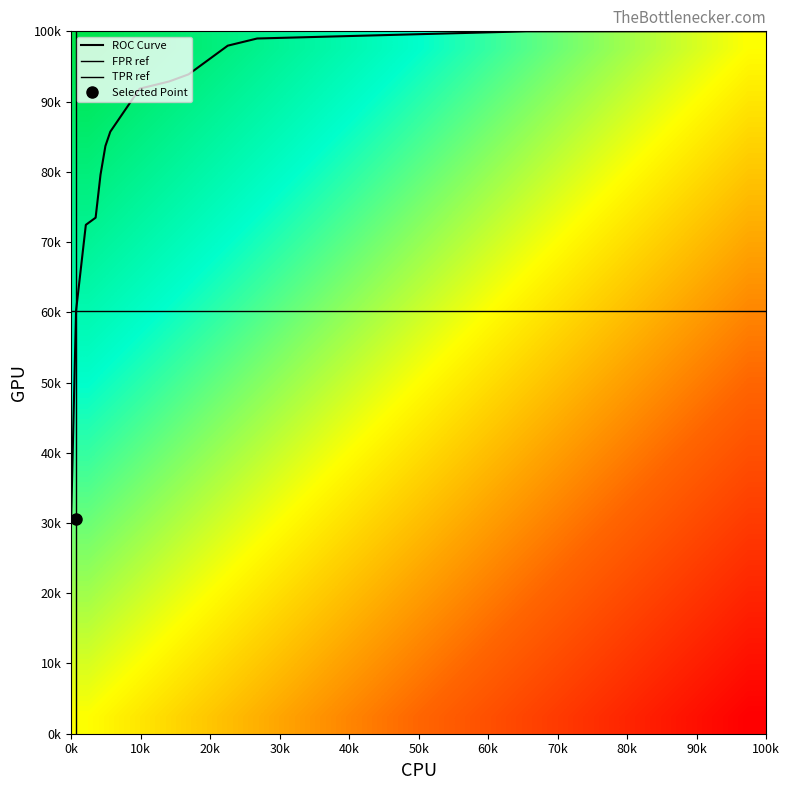

What is the smallest value displayed?

0.3